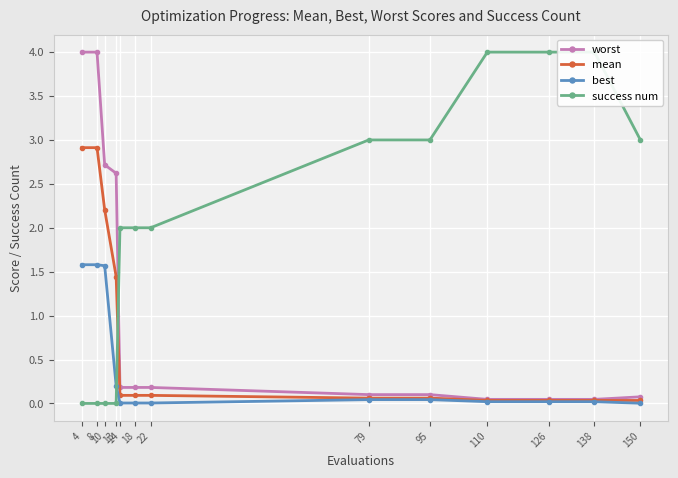

After their last crossing, which series has the higher values: best or success num?

success num